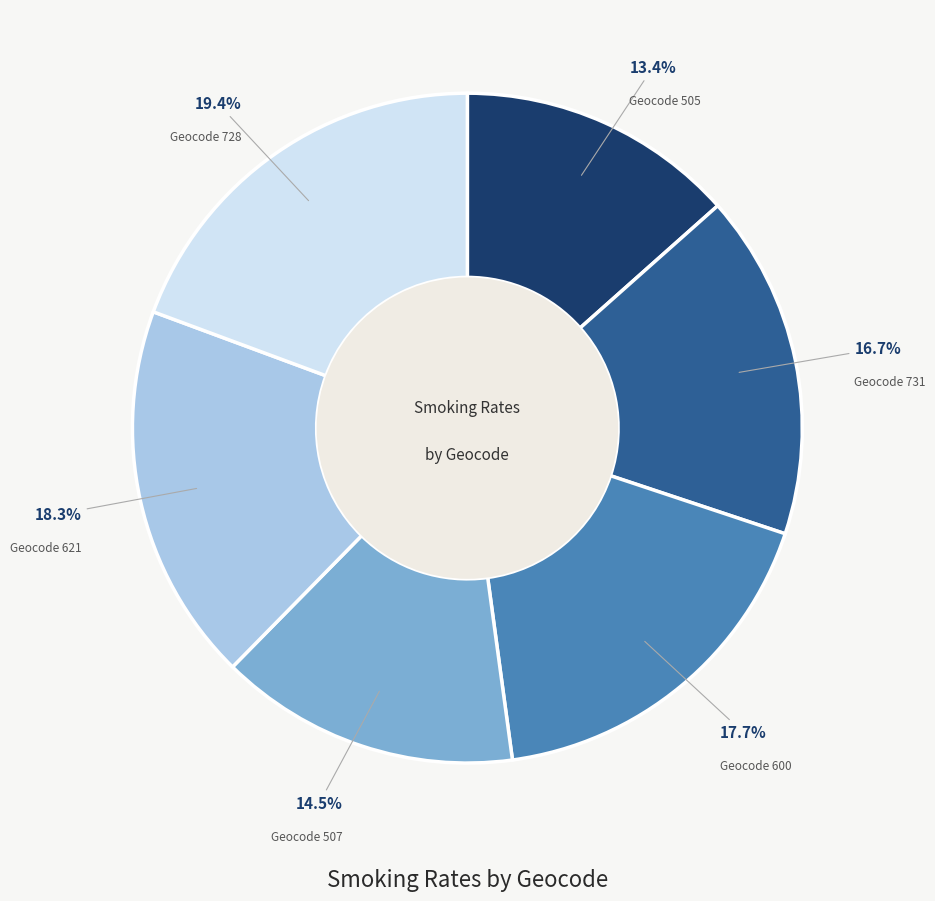

Is there a majority slice in this chart?

No